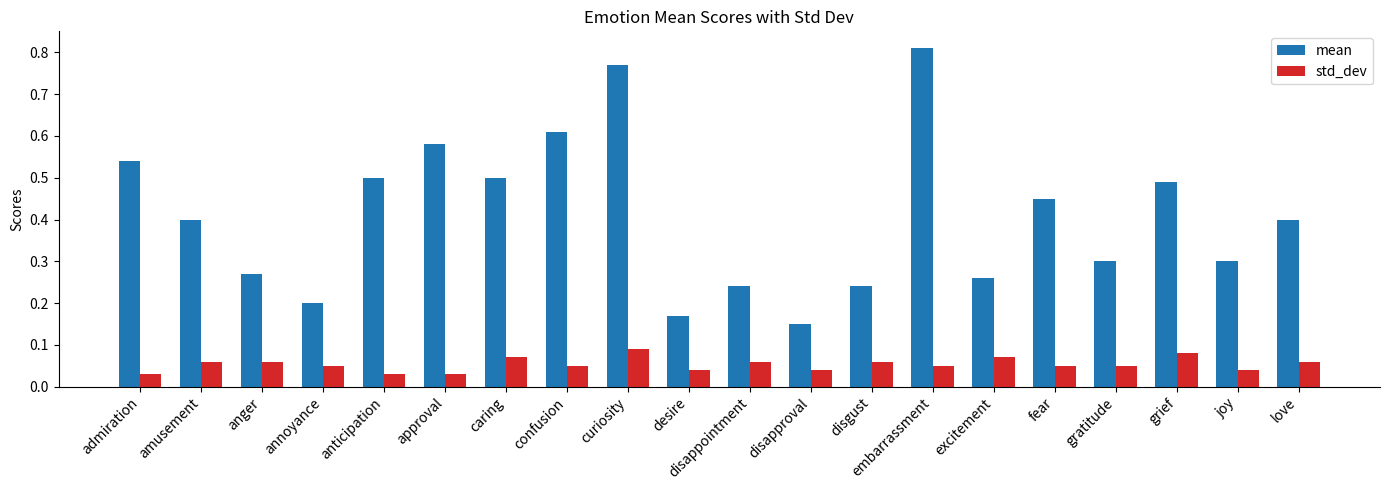

At which label is mean closest to 0?

disapproval